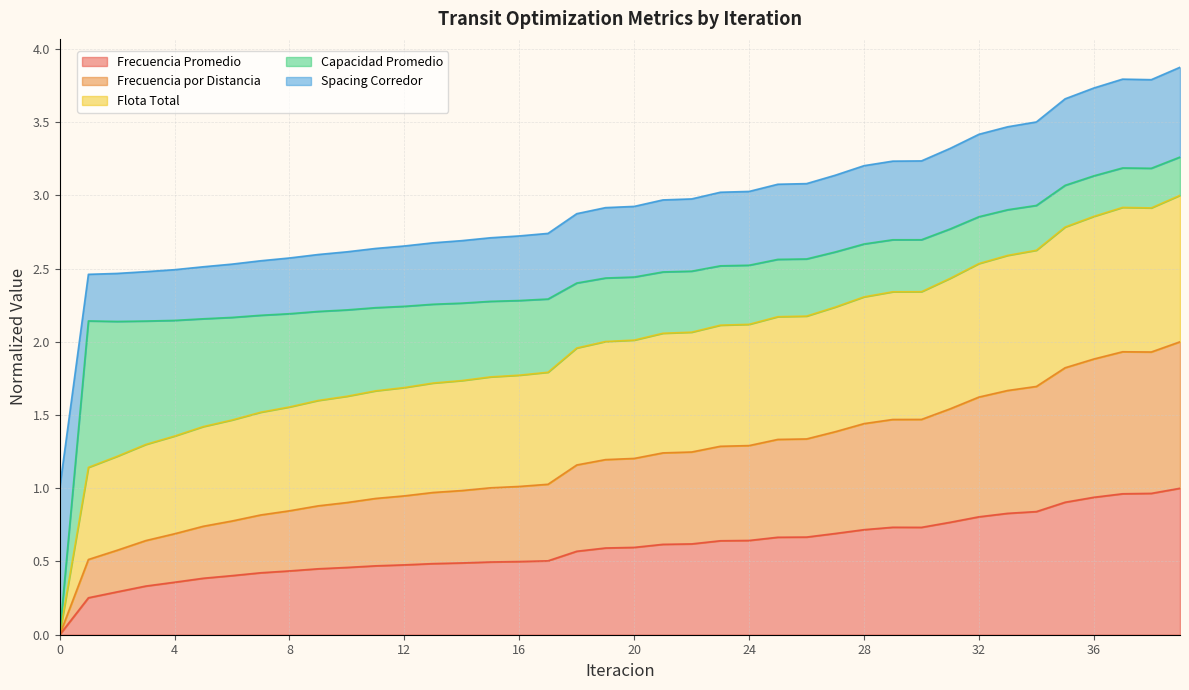

True or false: Flota Total and Frecuencia Promedio cross at least once.

False